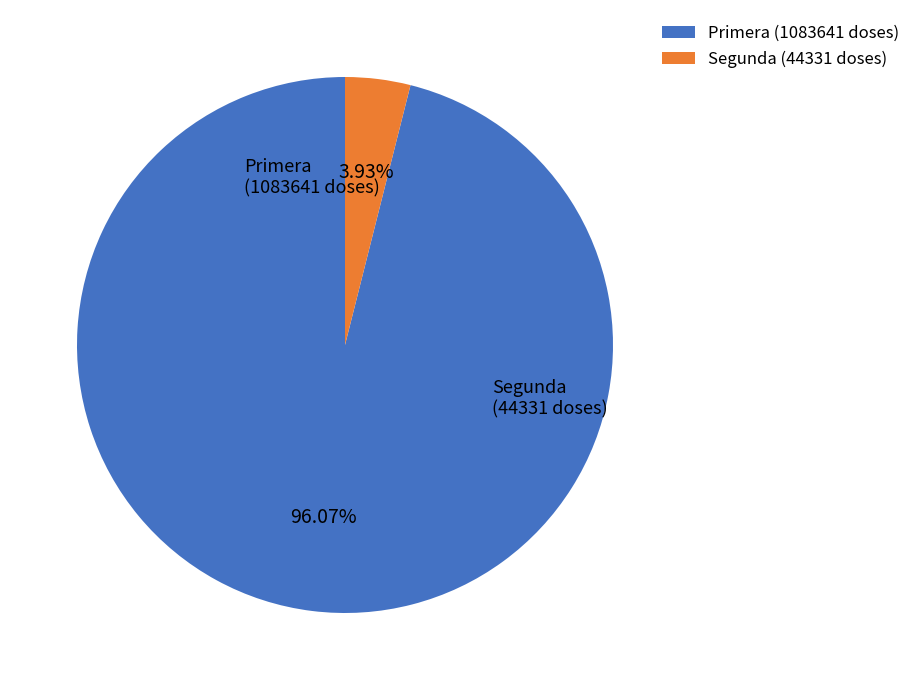

Does any single category account for the majority?

Yes